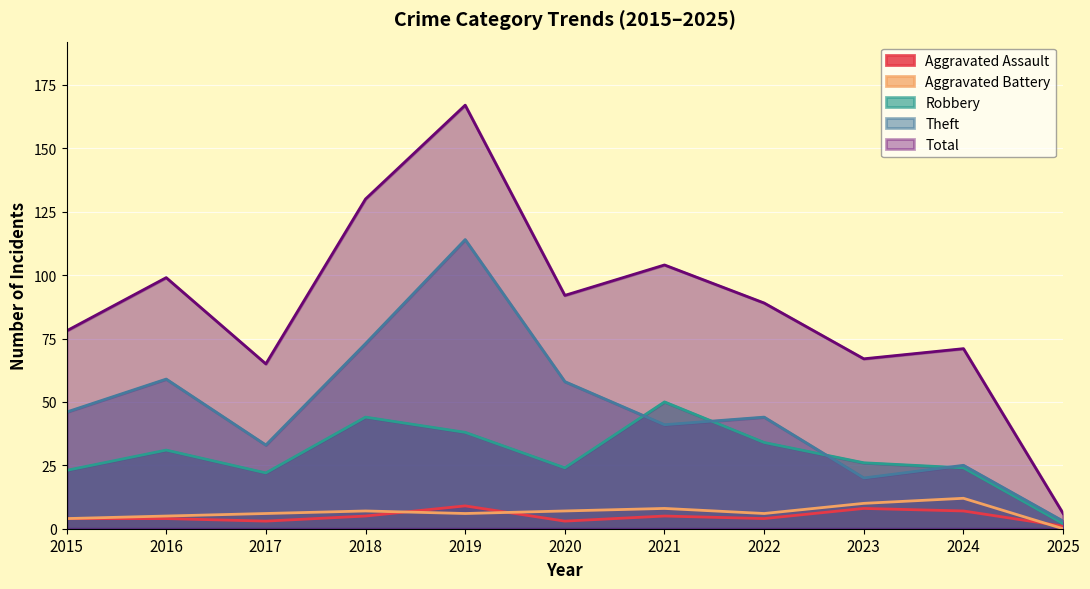

Which series changed the most between 2018 and 2019?

Theft